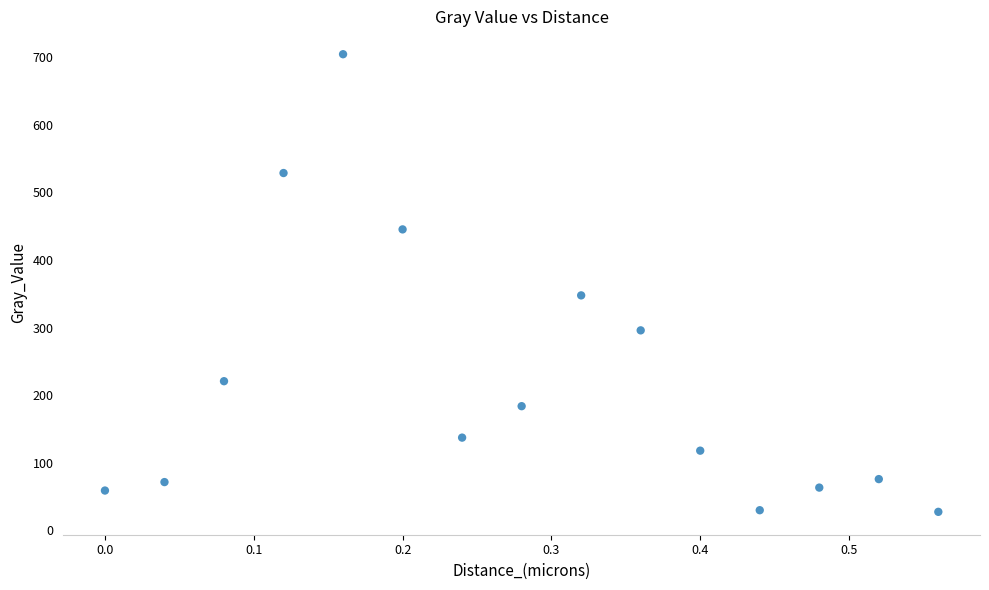

What is the range of Y values (max minus min)?

676.4